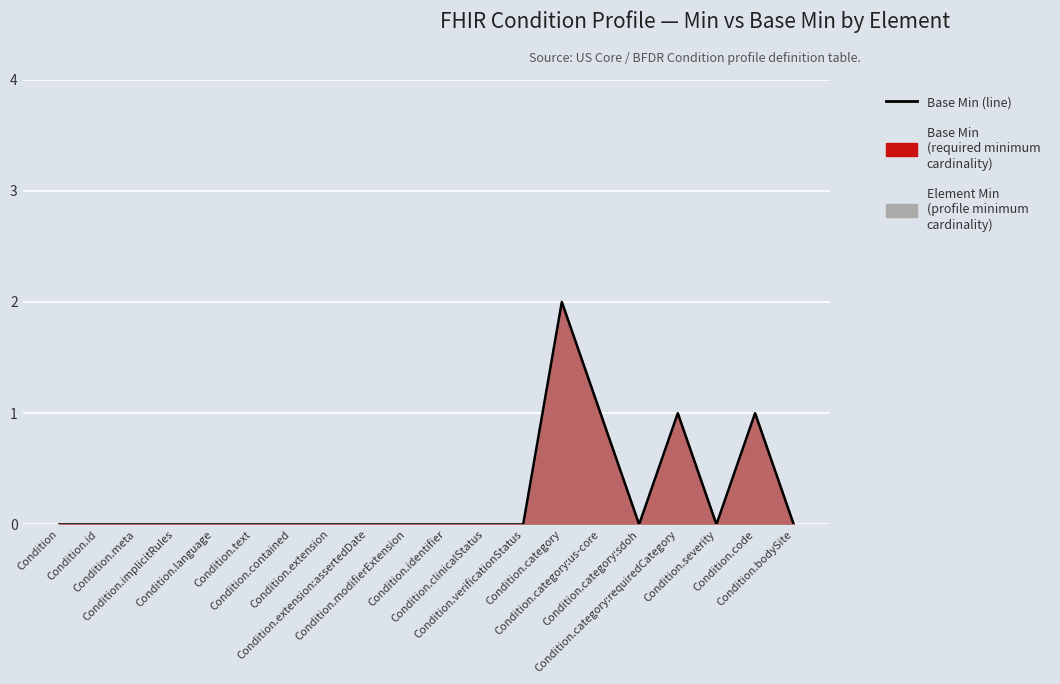

How many values exceed 0?

4